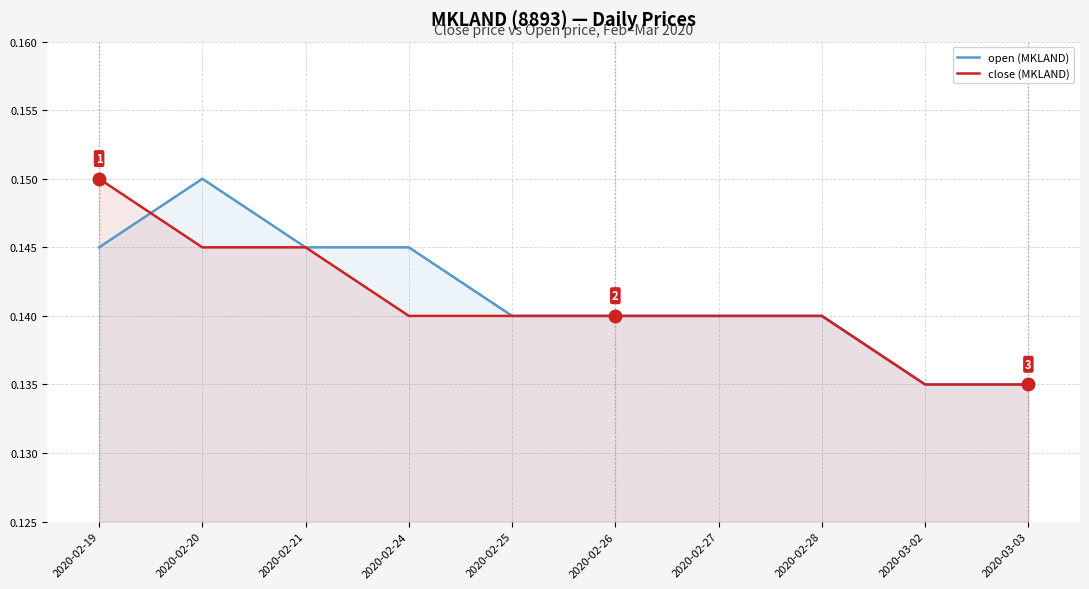

What is the total value across all series at 2020-02-27?

0.3